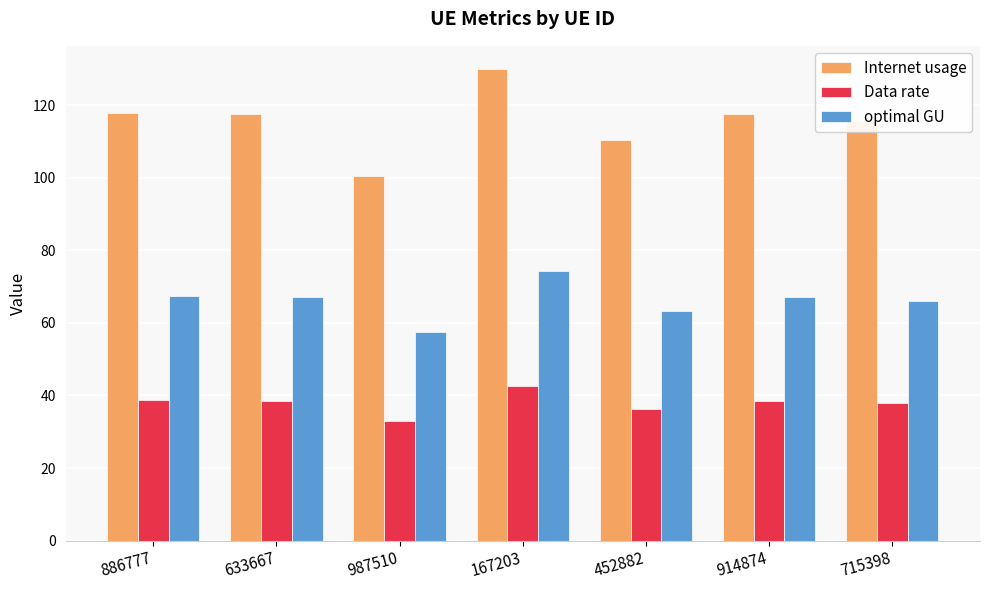

How many groups of bars are there?

7